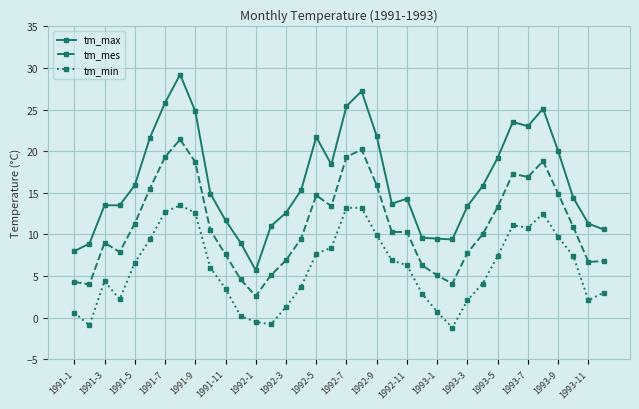

Which series has the largest range (max minus min)?

tm_max